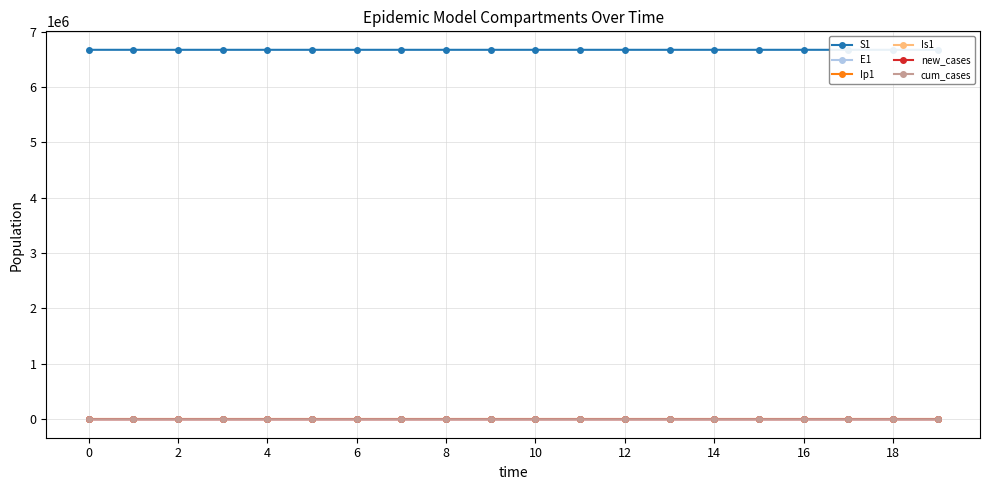

What is the value of the new_cases point at the 13th from the left?

0.6